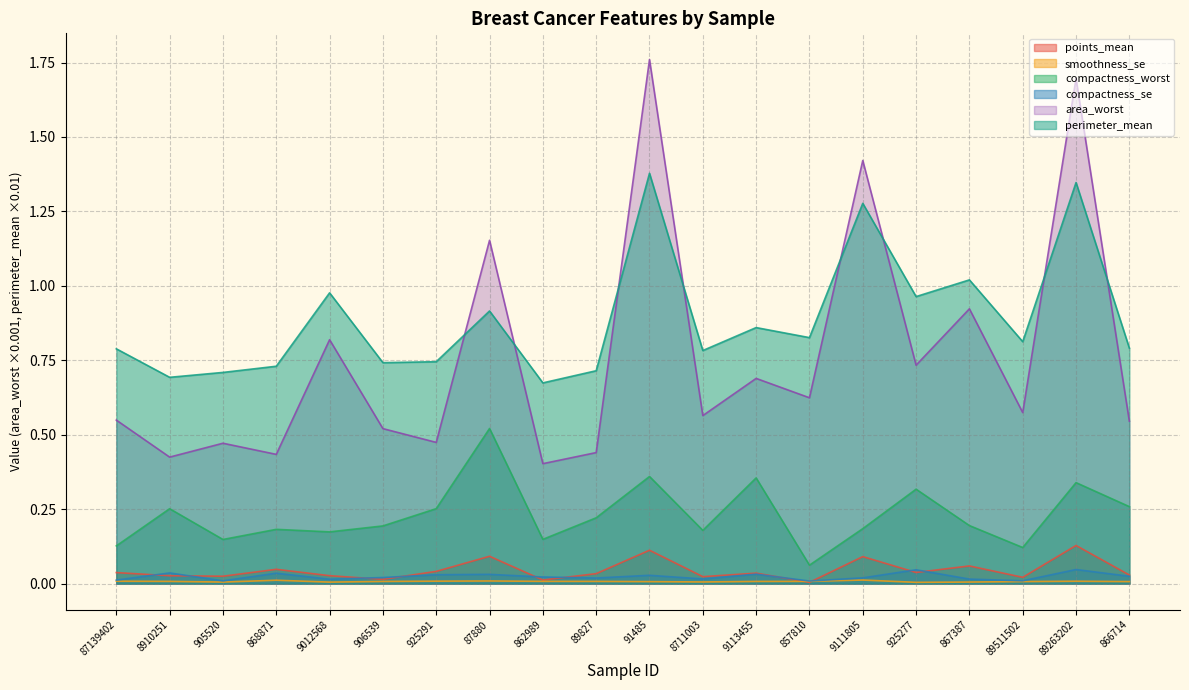

Does the chart have visible grid lines?

Yes